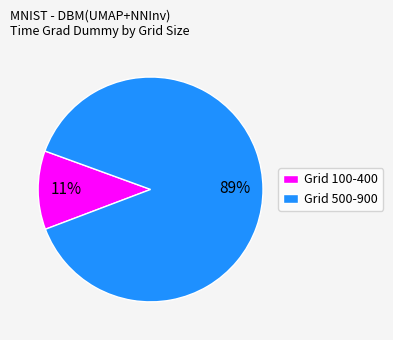

Rank the categories by value from highest to lowest.

Grid 500-900, Grid 100-400